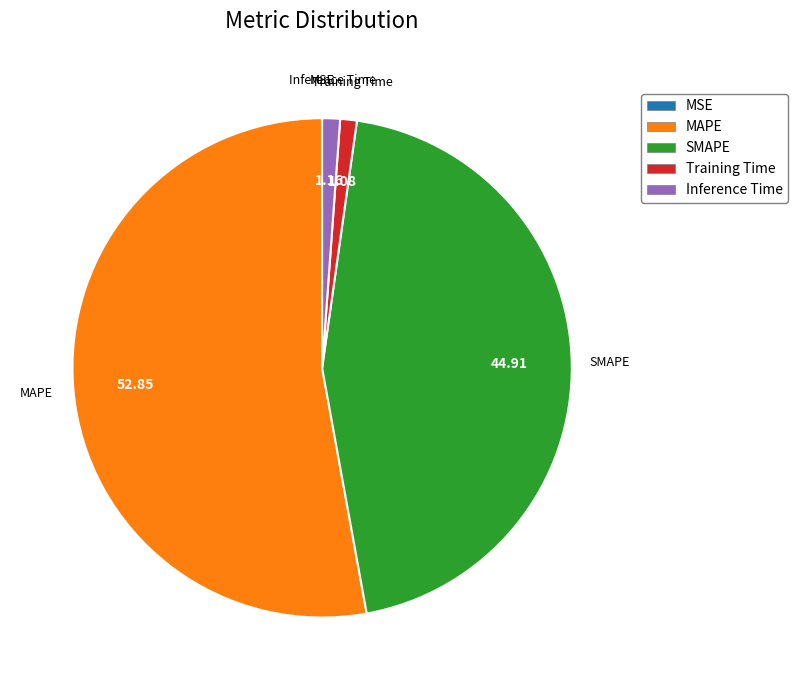

Do SMAPE and Training Time together represent more than half of the pie?

No